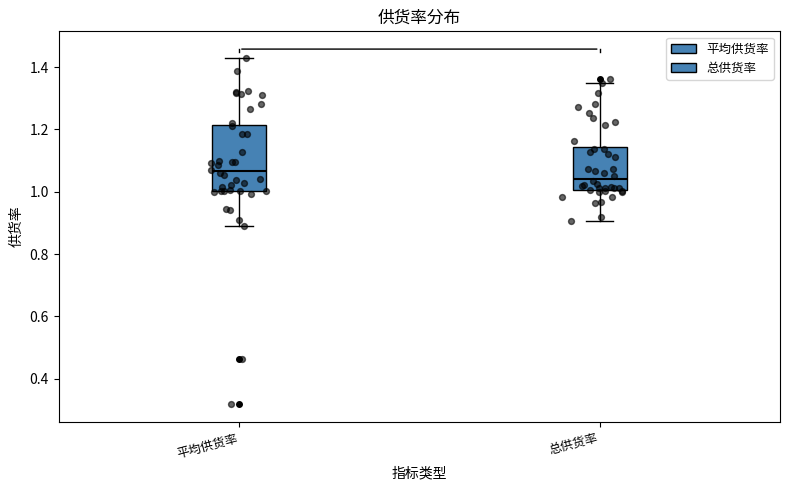

Where is the upper edge of the box for 总供货率 on the y-axis? The values are not printed on the chart, so give them approximately, as read against the axis.

1.14